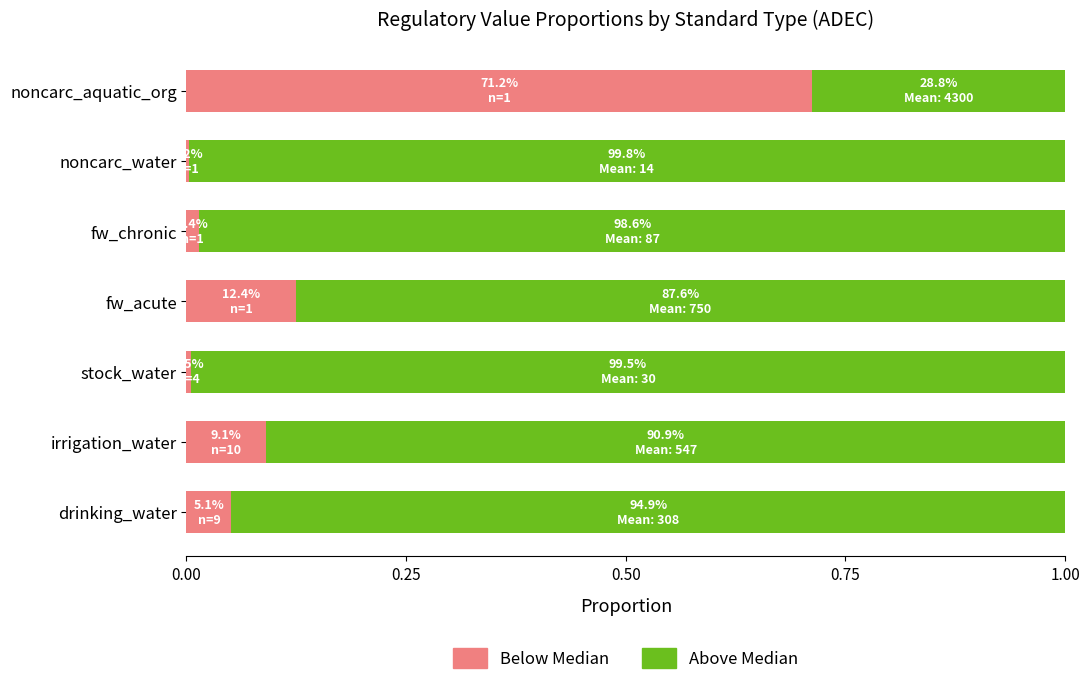

Rank the series by their average value, from lowest to highest.

Below Median, Above Median